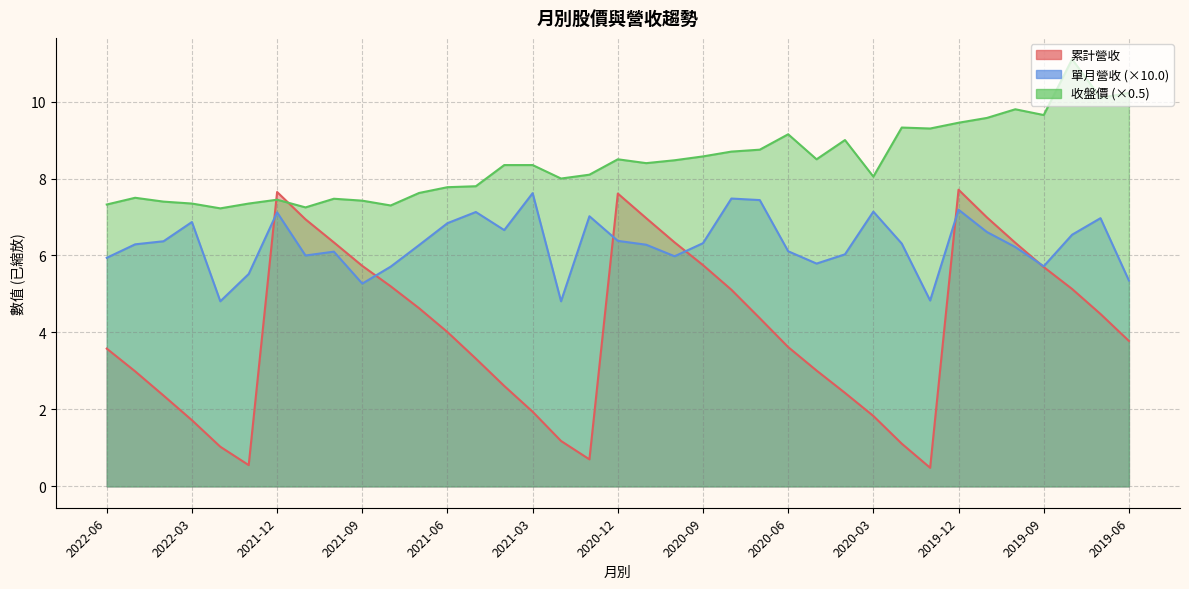

Which series has the largest total across all categories?

收盤價